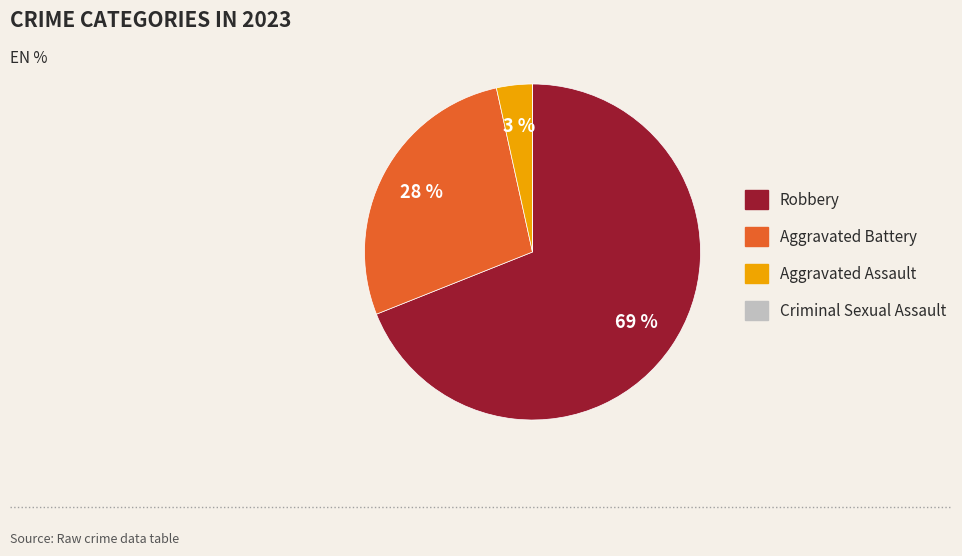

The Aggravated Battery slice represents 28% of the pie. True or false?

True